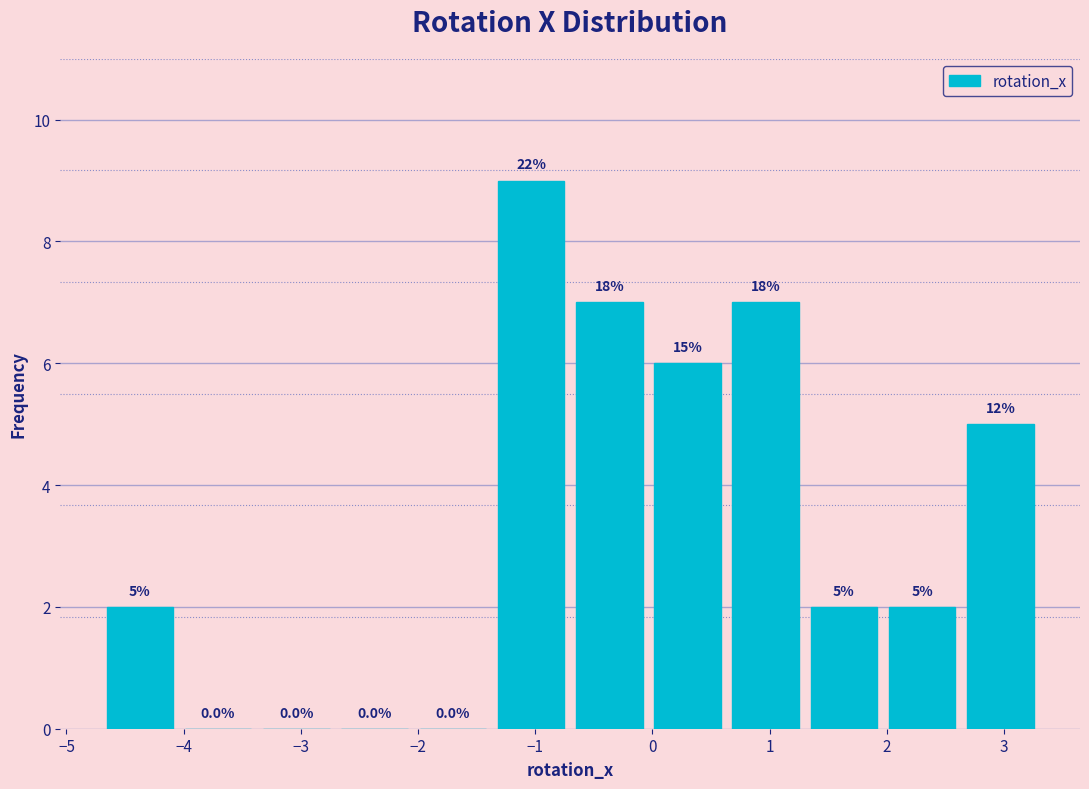

Over which range of the x-axis is the bar tallest?

-1.4 to -0.7